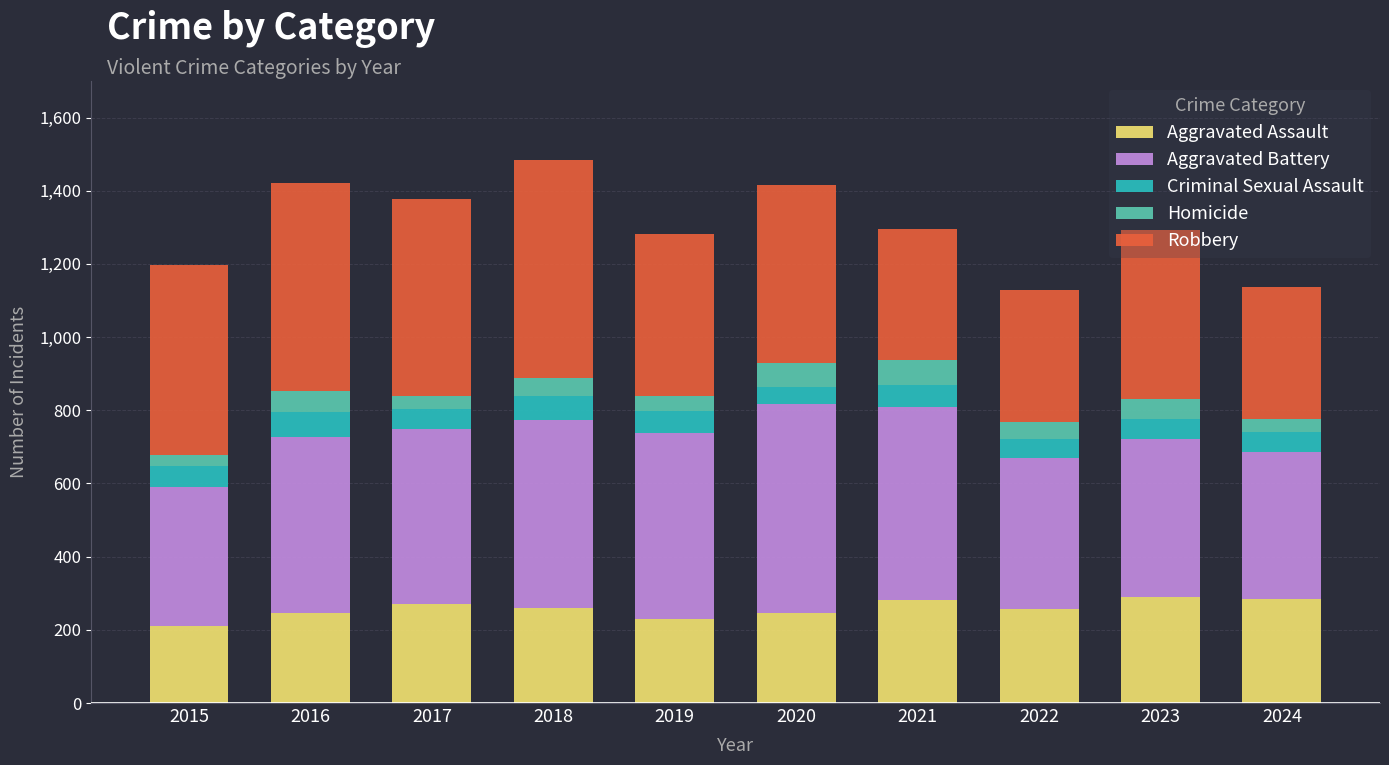

What is the value of the Aggravated Assault bar at the 6th from the left?

246